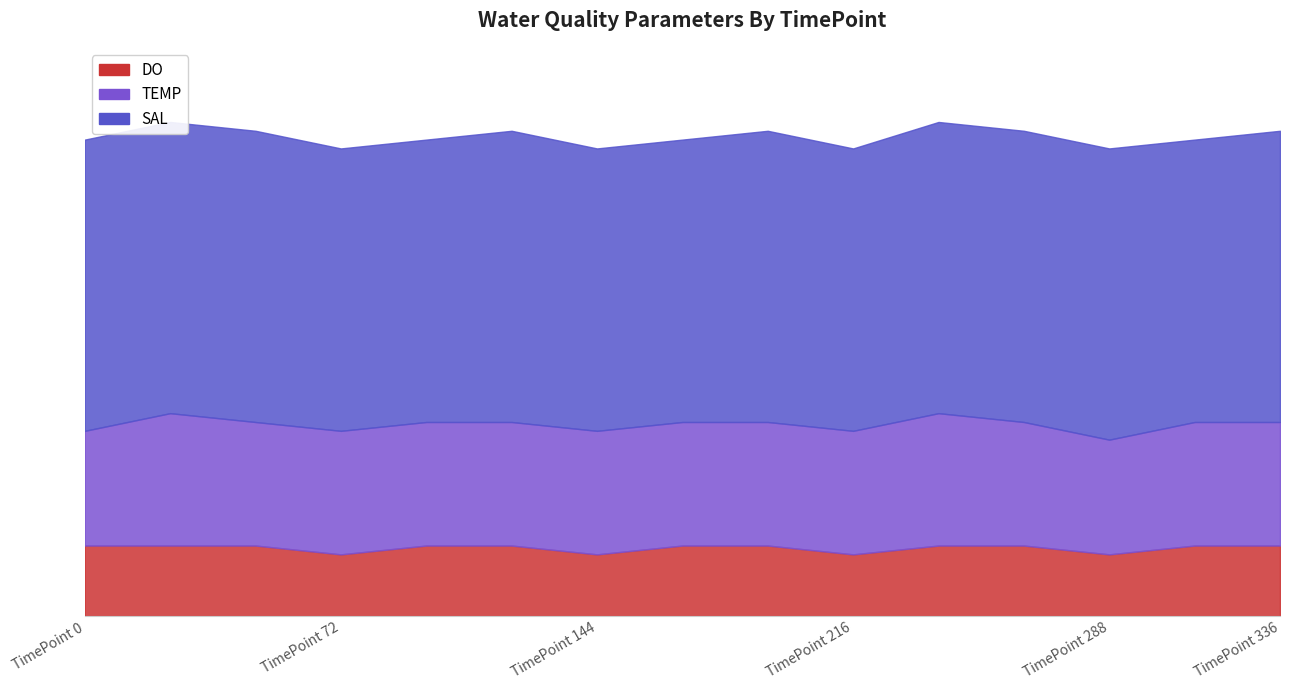

Which series has the largest range (max minus min)?

TEMP